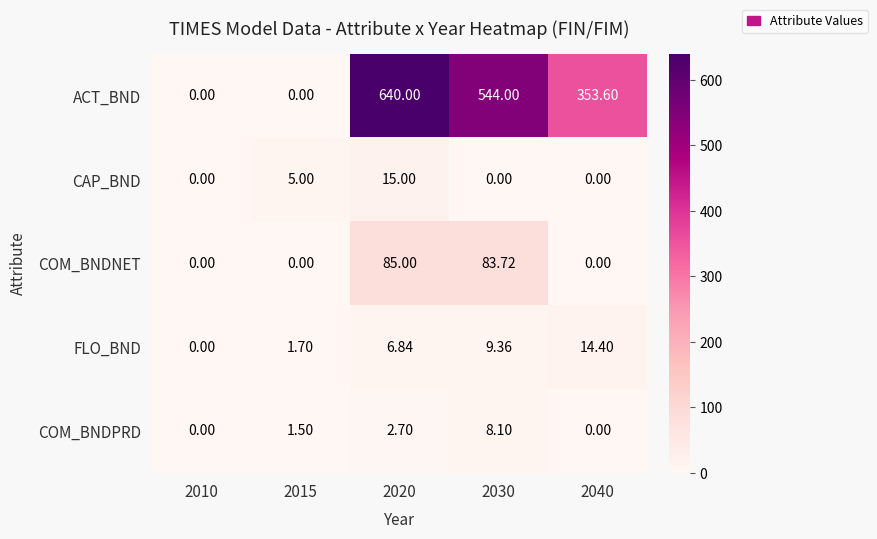

Rank the series at 2030 from highest to lowest value.

ACT_BND, COM_BNDNET, FLO_BND, COM_BNDPRD, CAP_BND